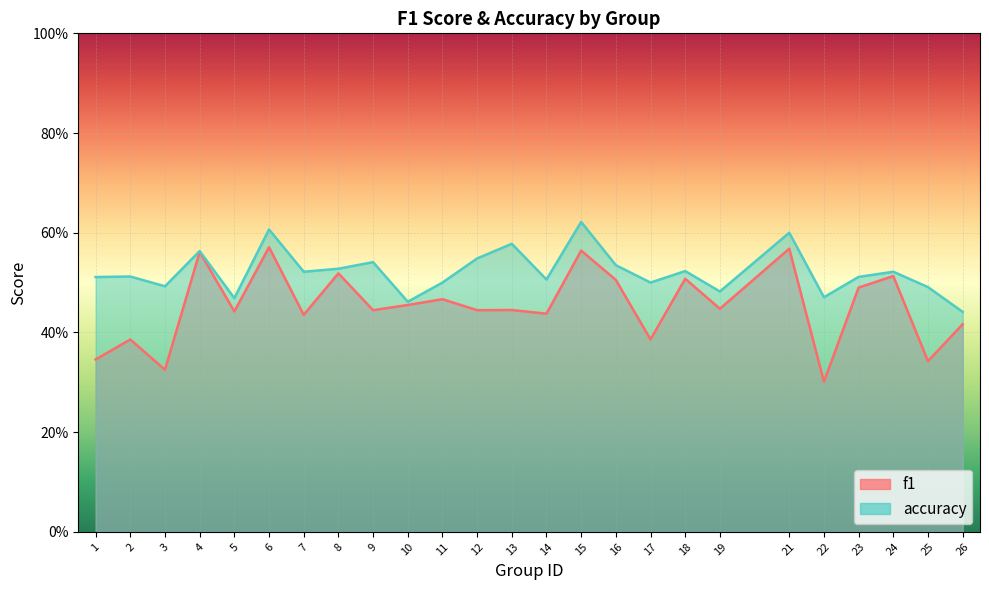

How many lines are shown in the chart?

2